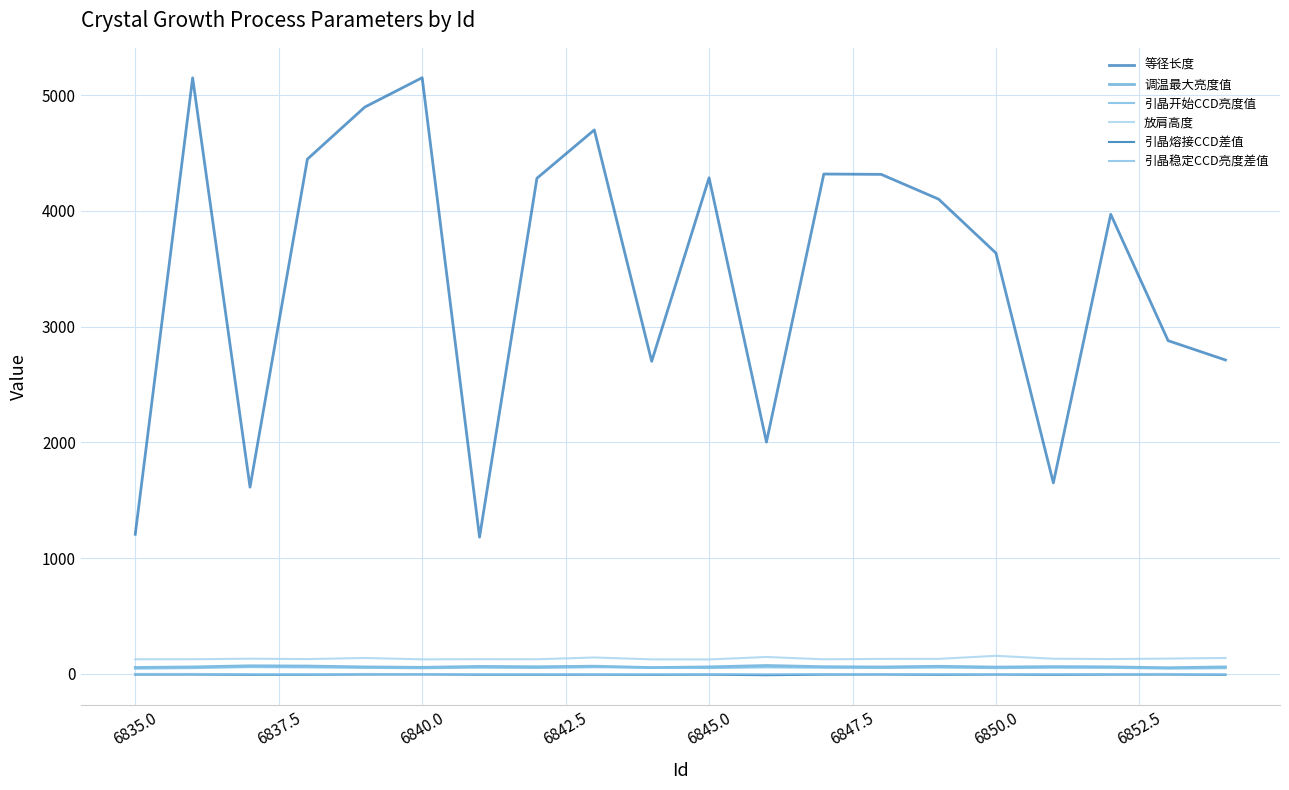

At how many categories does at least one series exceed 2628?

15